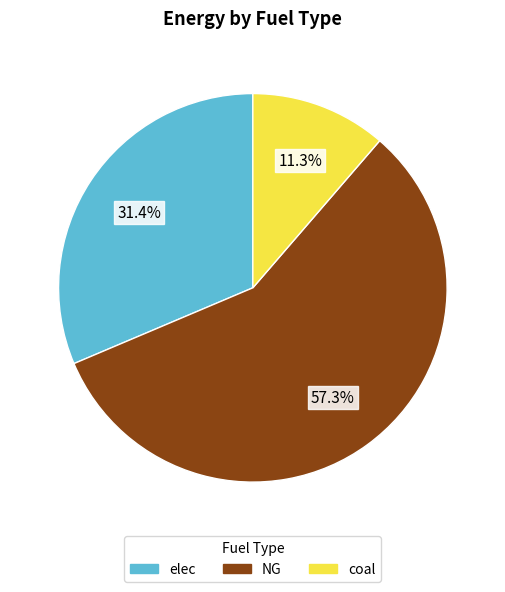

Is it true that coal is 1% of the pie?

False